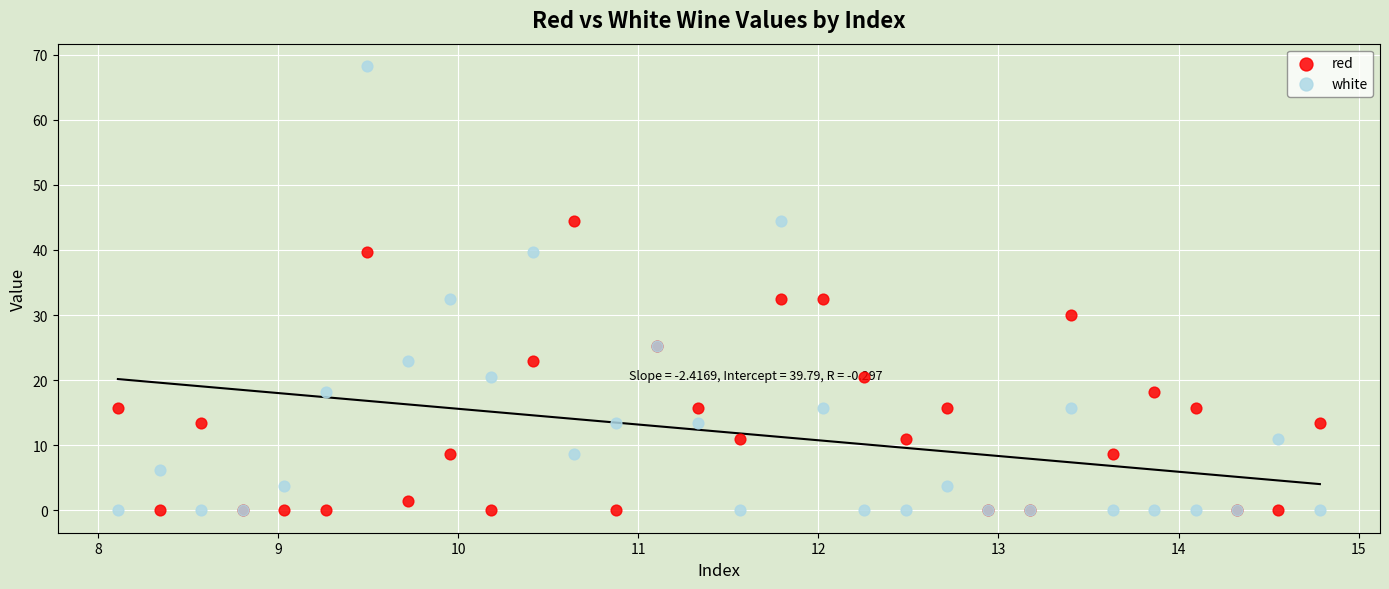

Which series contains the highest Y value?

white